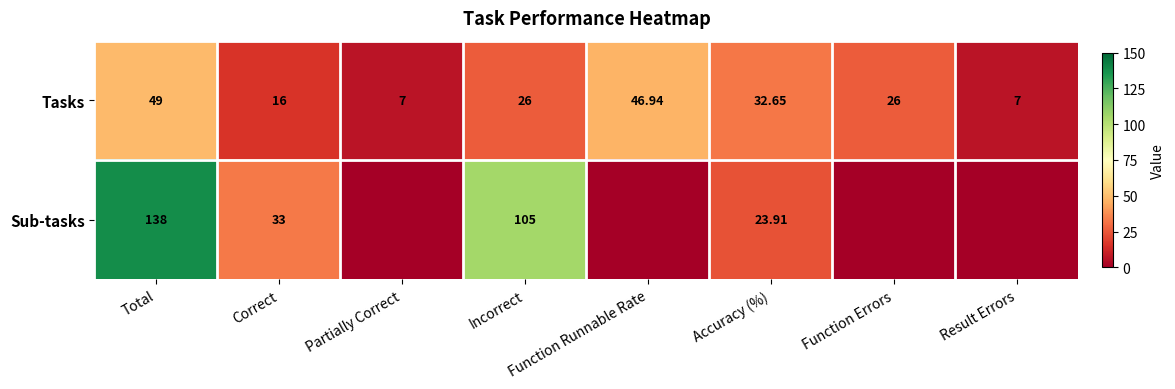

At how many categories does at least one series exceed 104?

2